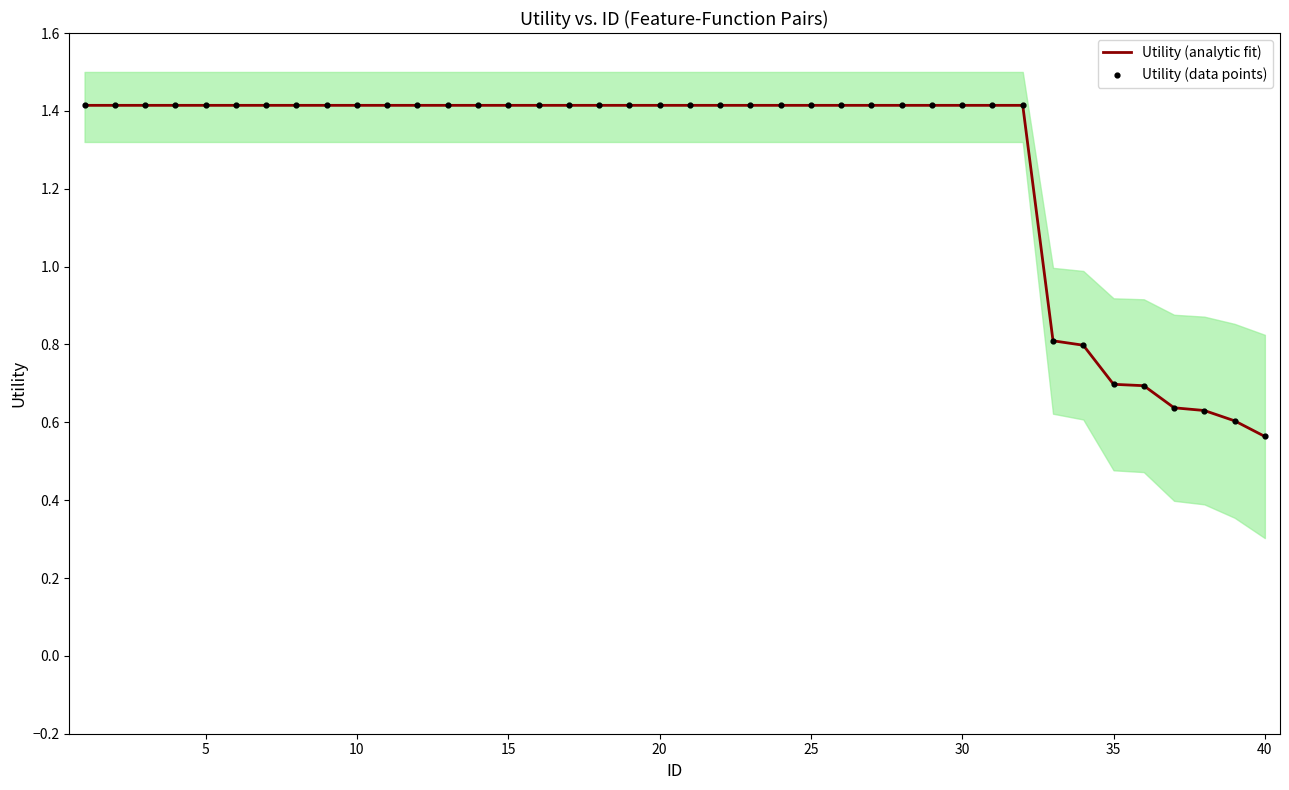

Which series contains the highest Y value?

Utility (analytic fit)